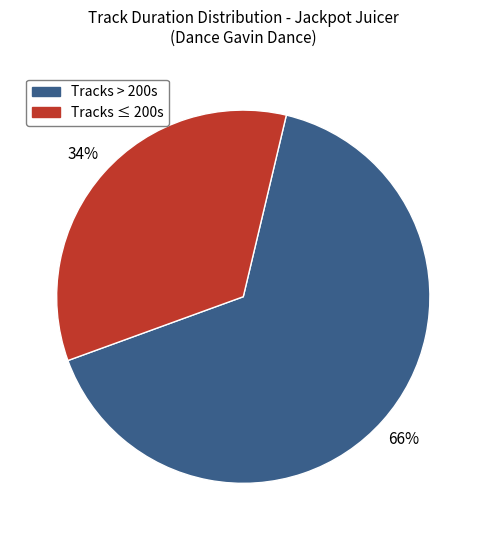

Does any single category account for the majority?

Yes